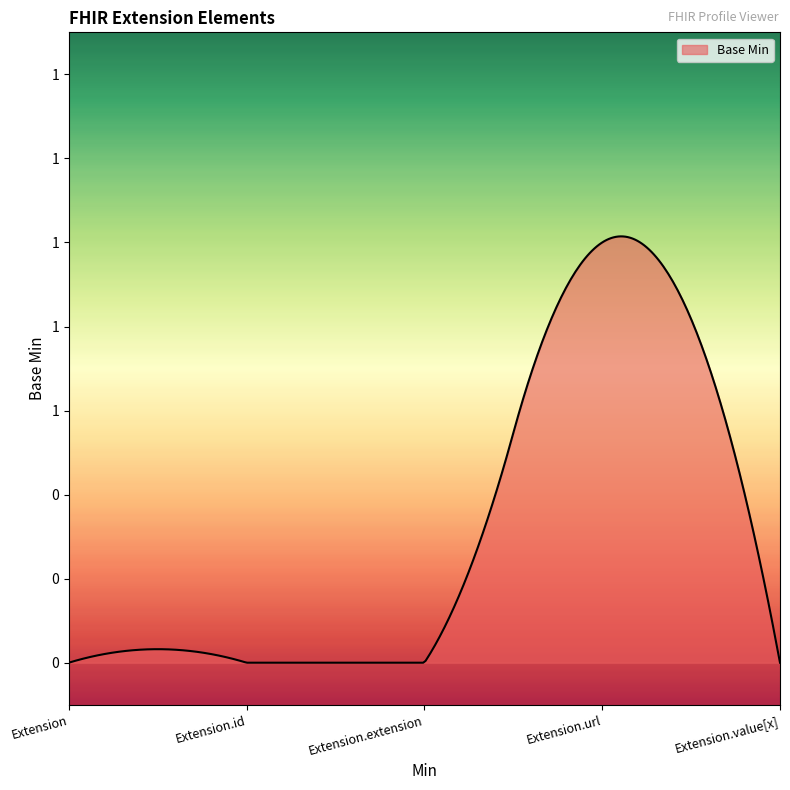

How many points are higher than both their immediate neighbors (excluding endpoints)?

1